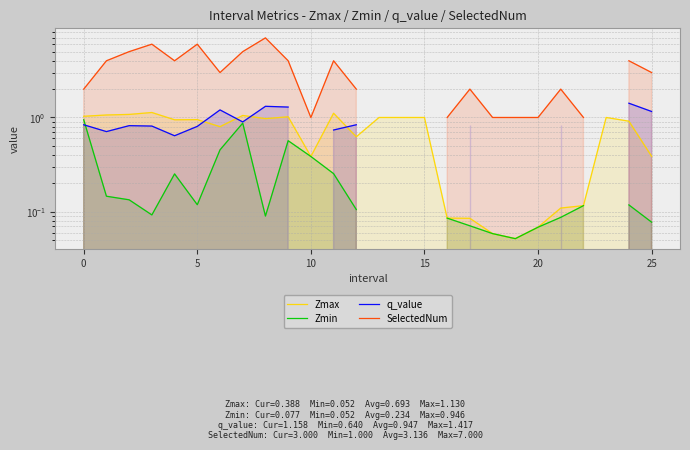

Which series changed the most between 9 and 18?

SelectedNum